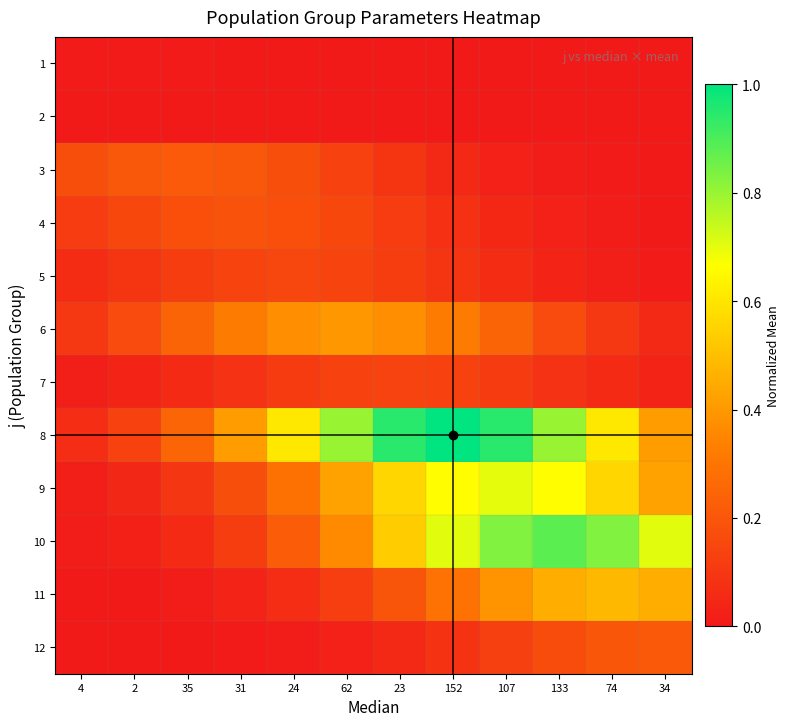

At which category is the sum across all series the highest?

107